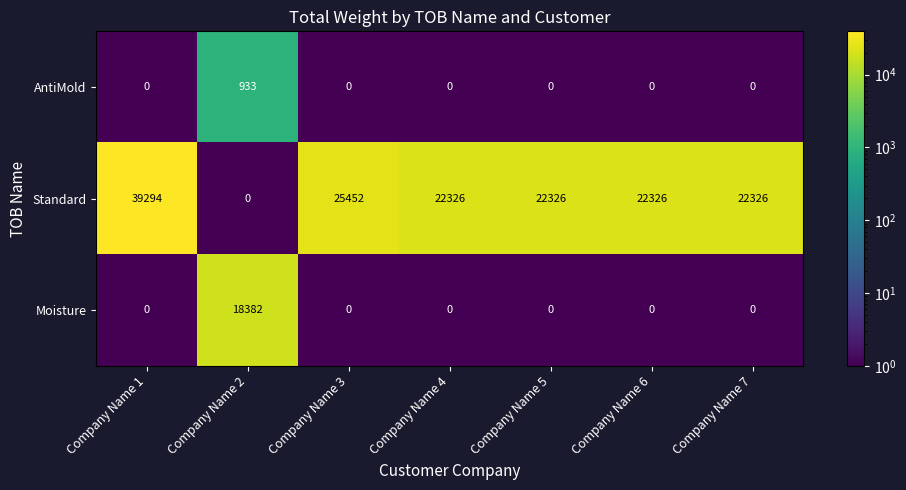

Reading left to right, what are all the values shown in this chart?

AntiMold: 0	933	0	0	0	0	0
Standard: 39294	0	25452	22326	22326	22326	22326
Moisture: 0	18382	0	0	0	0	0